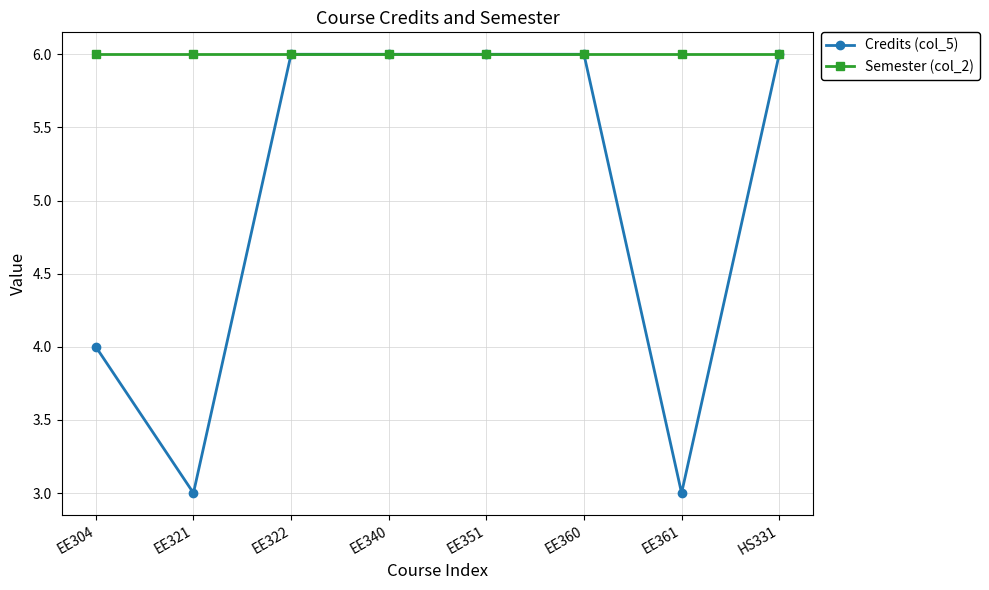

List the series in order of their overall mean, highest first.

Semester (col_2), Credits (col_5)